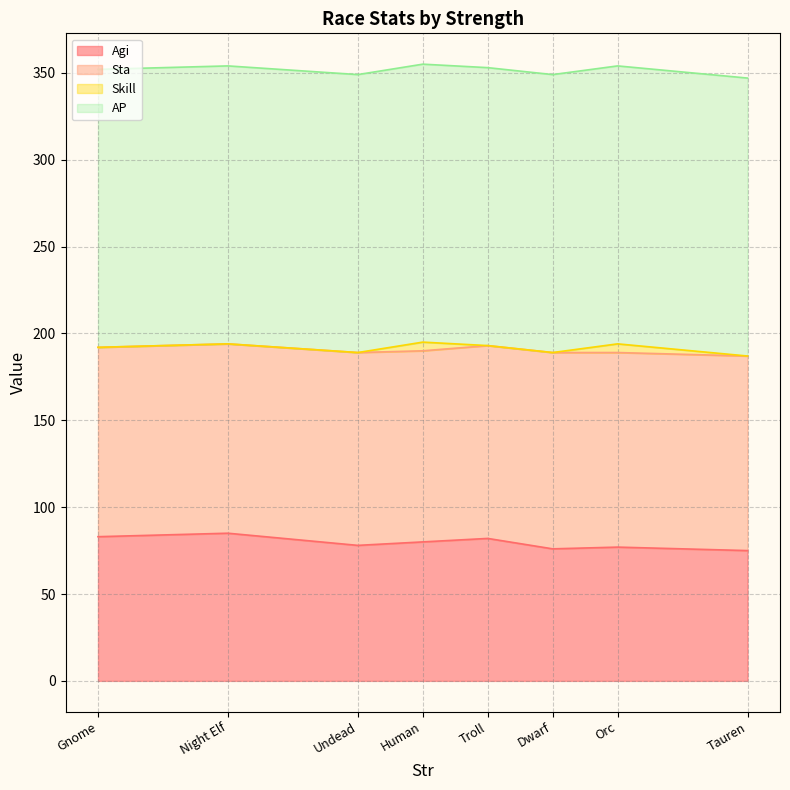

Does the chart have visible grid lines?

Yes